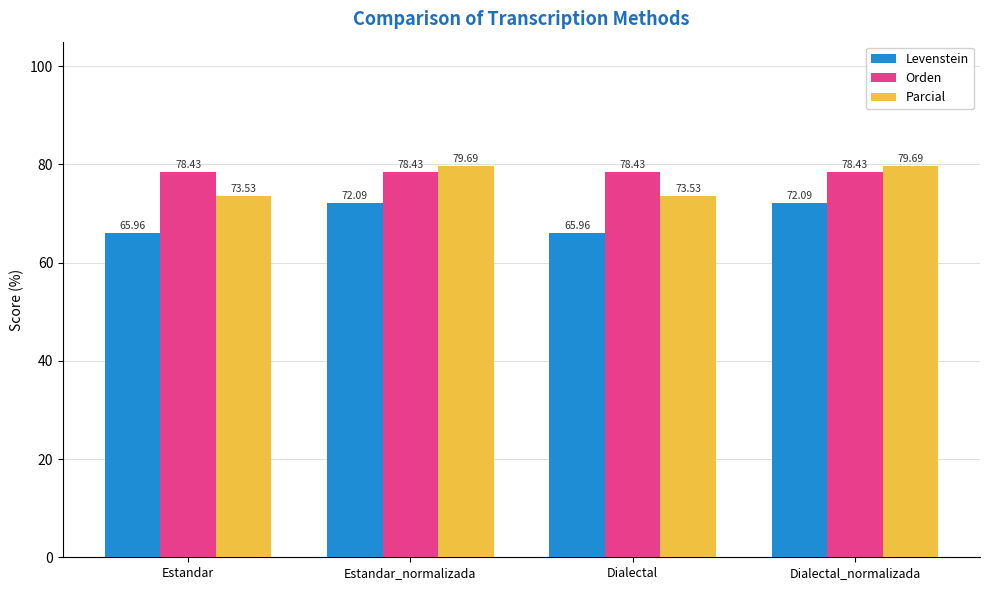

Which series has the largest range (max minus min)?

Parcial